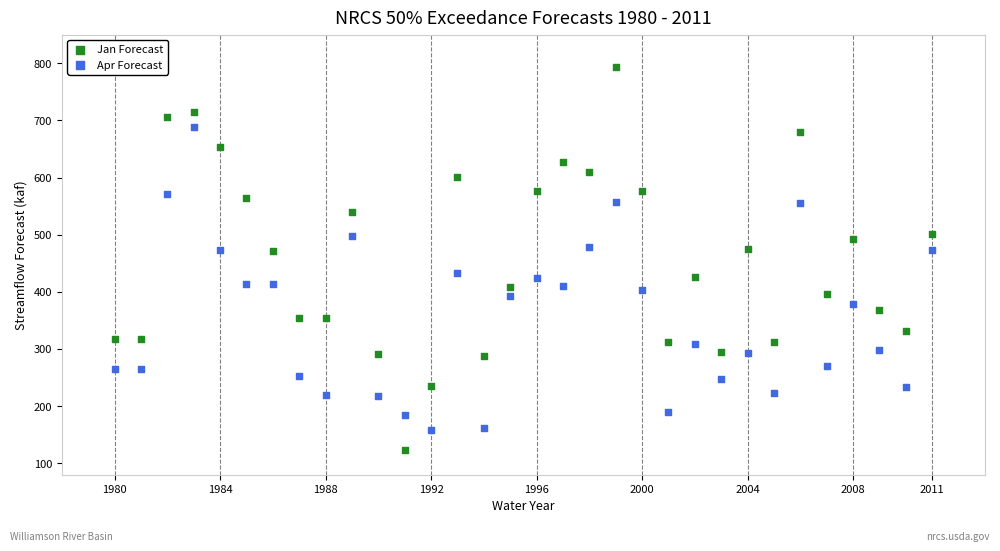

Which series contains the lowest Y value?

Jan Forecast